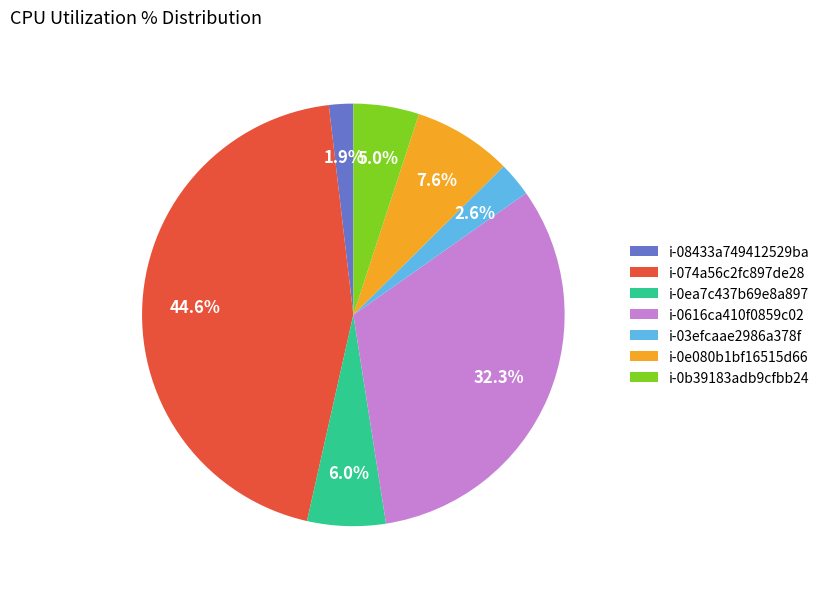

How many slices are in this pie chart?

7